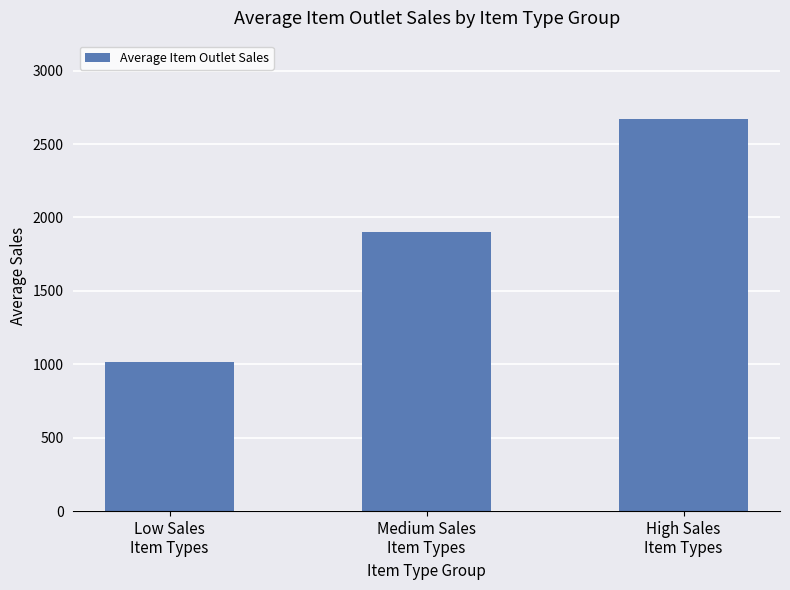

At which category does the chart reach its peak across all series?

High Sales
Item Types